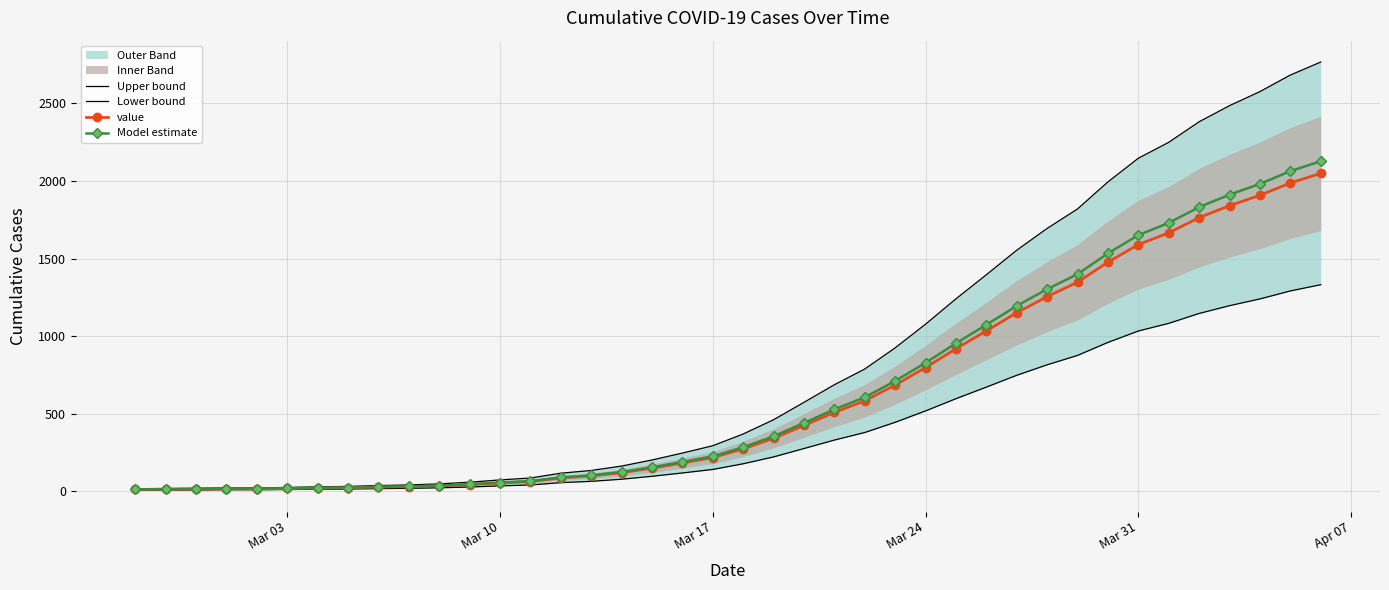

What is the sum of all Lower bound values?

16161.6